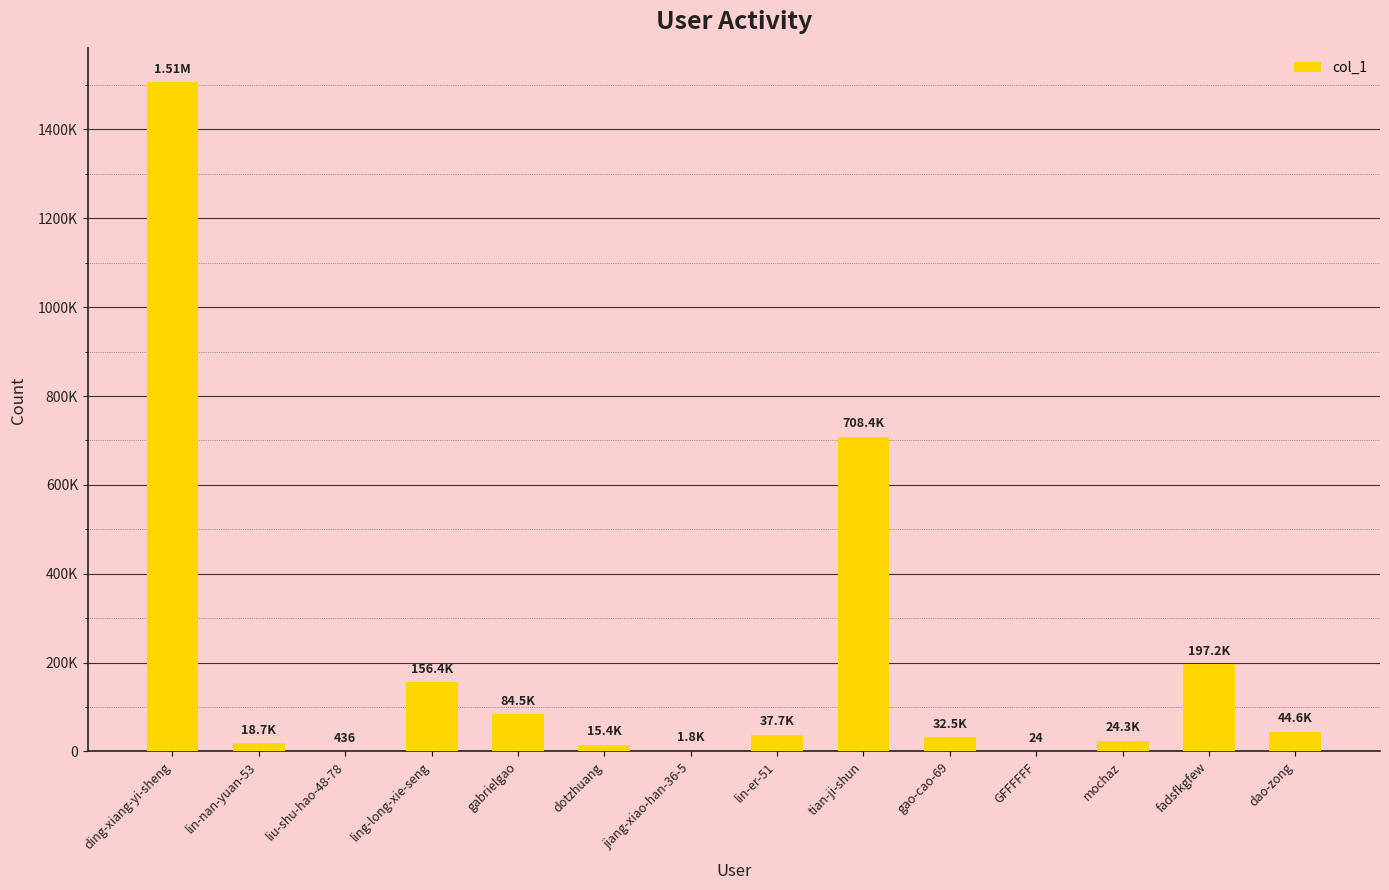

Does the chart contain stacked bars?

No